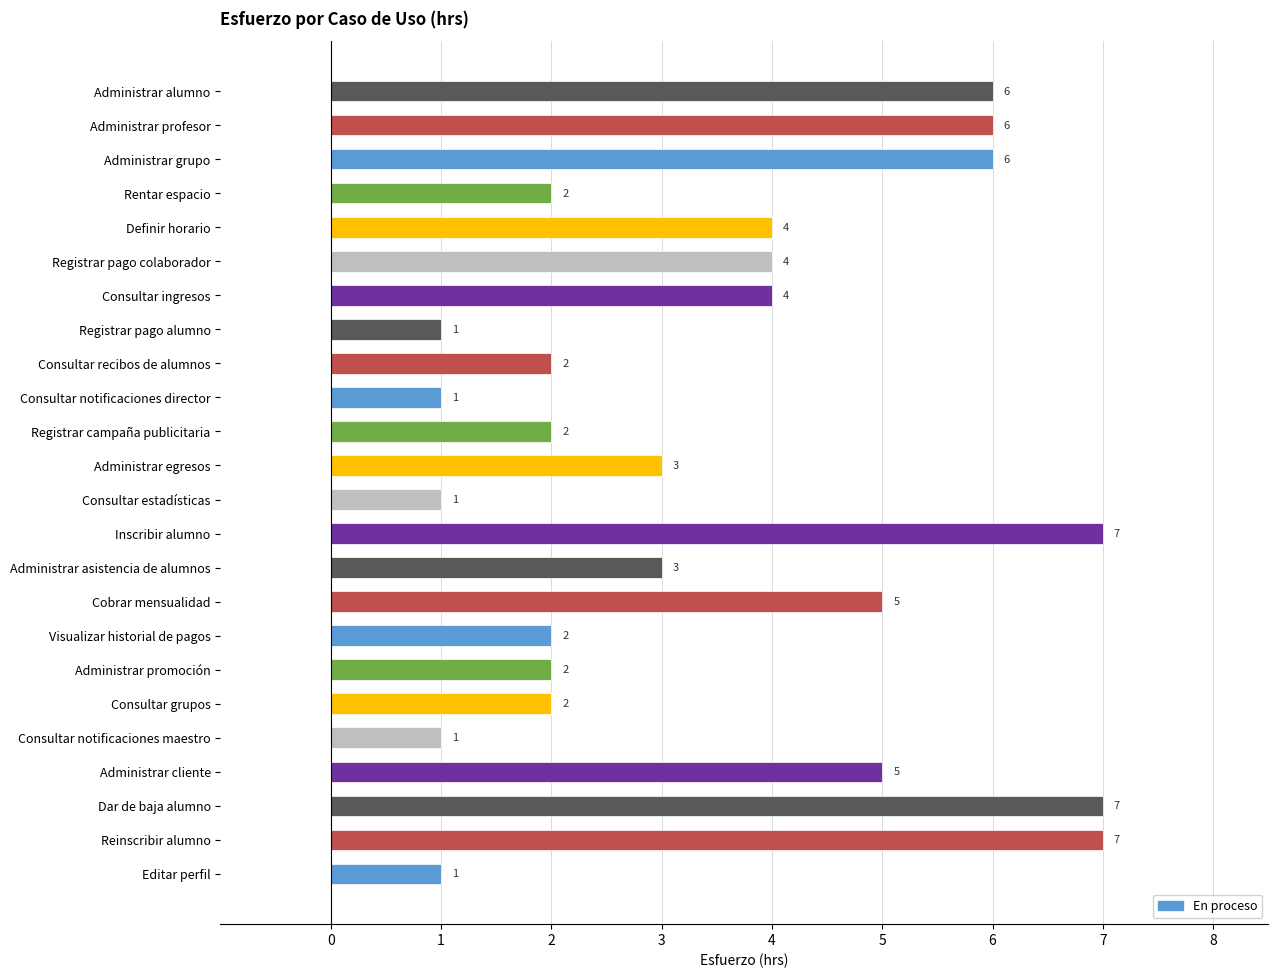

Are the bars horizontal?

Yes